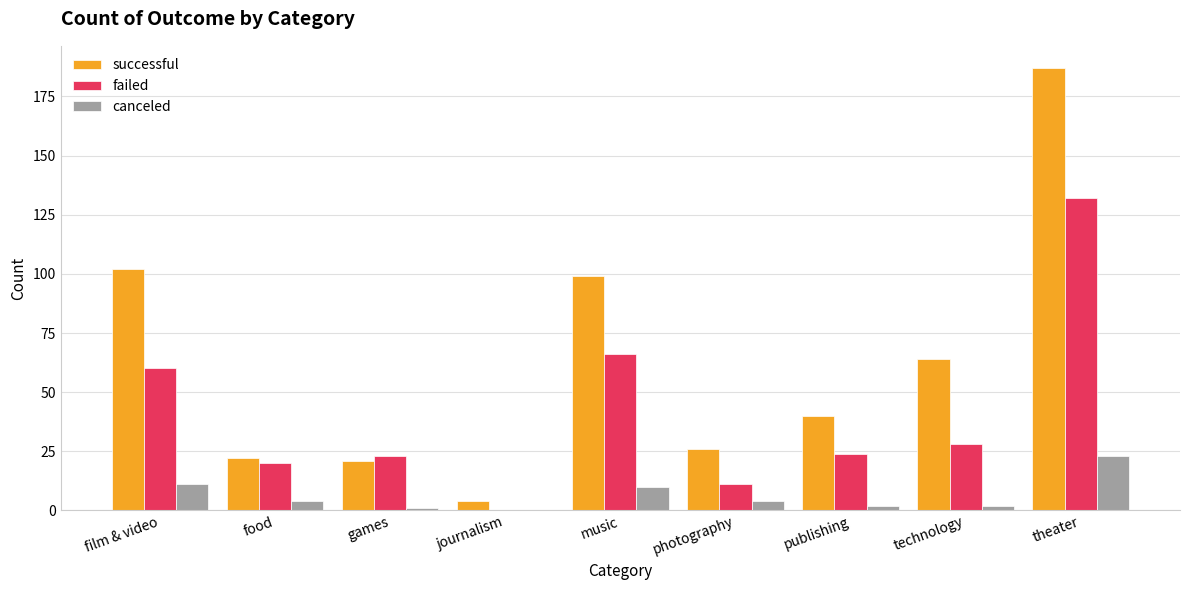

Between games and journalism, which series saw the biggest shift?

failed